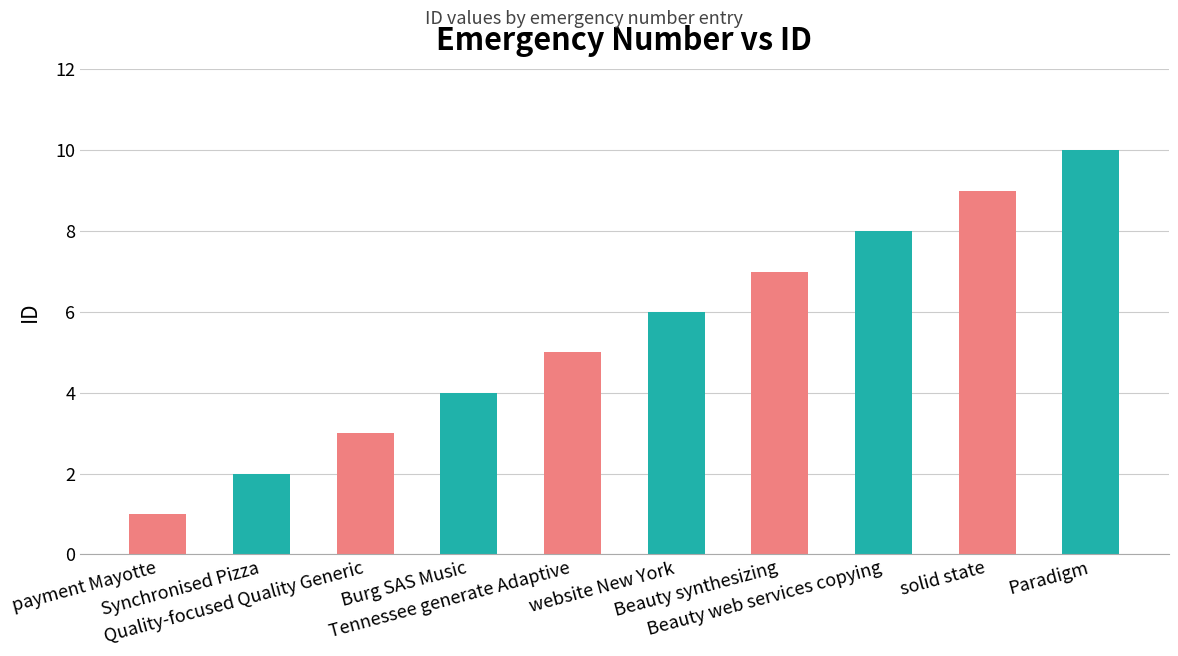

Which category has the lowest value across all series?

payment Mayotte